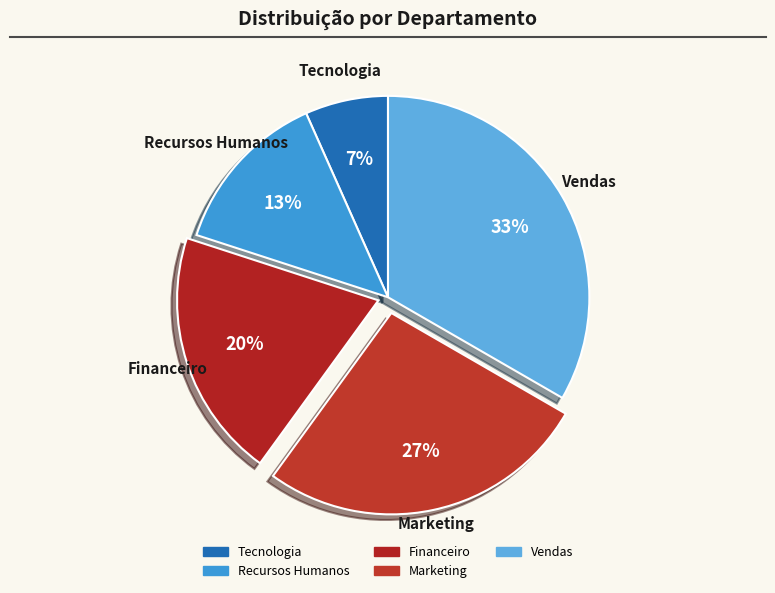

What is the ratio of the value at Recursos Humanos to the value at Vendas?

0.4